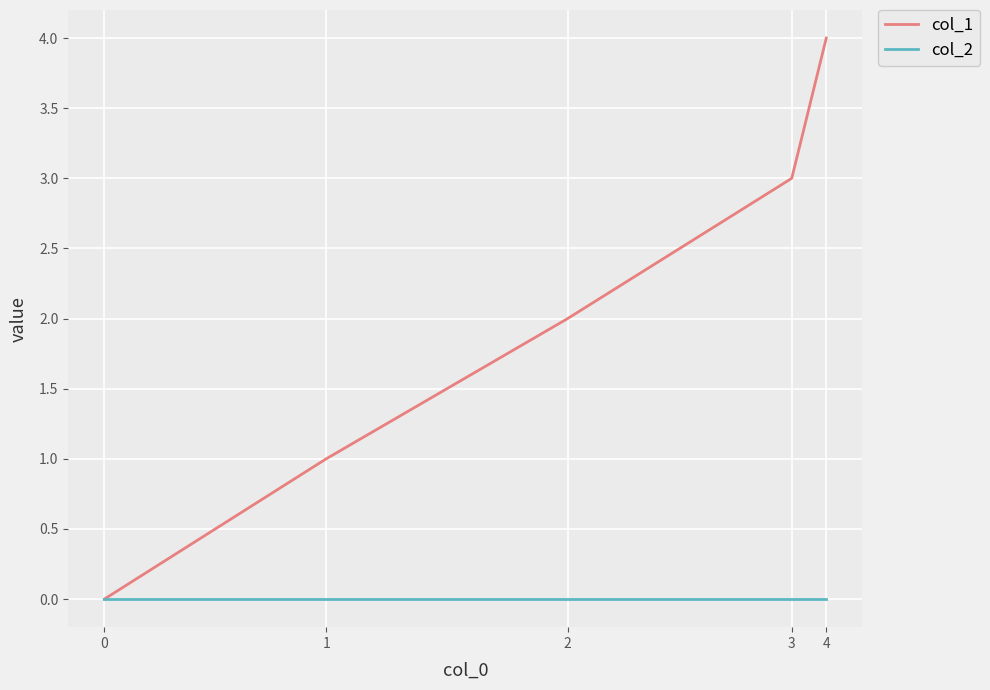

What is the spread (max minus min) of values at 2?

2